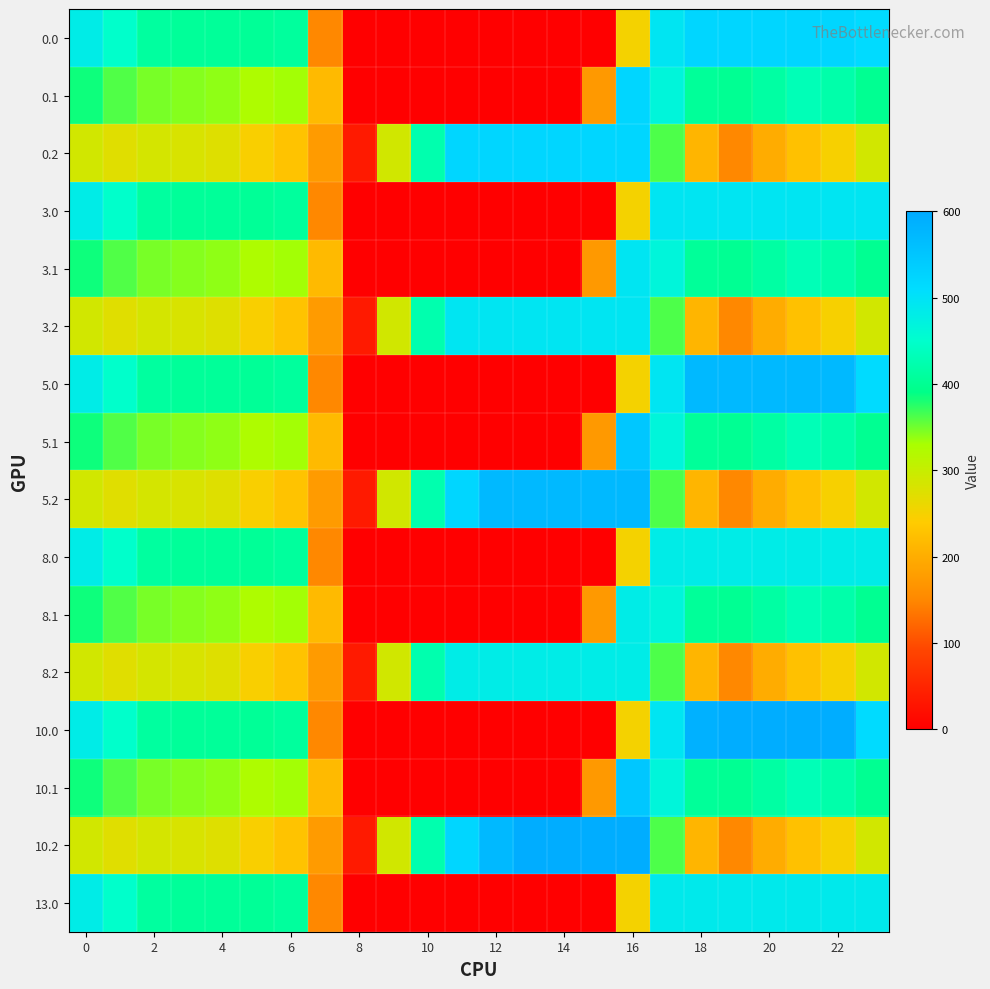

Which label corresponds to the largest value in the chart?

19